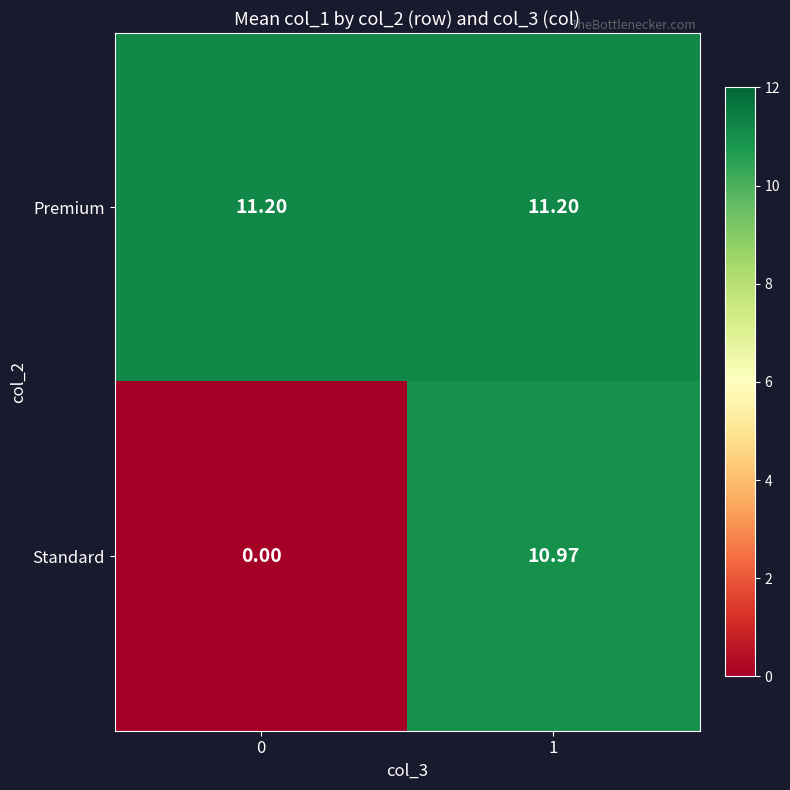

Which series has the largest range (max minus min)?

Standard